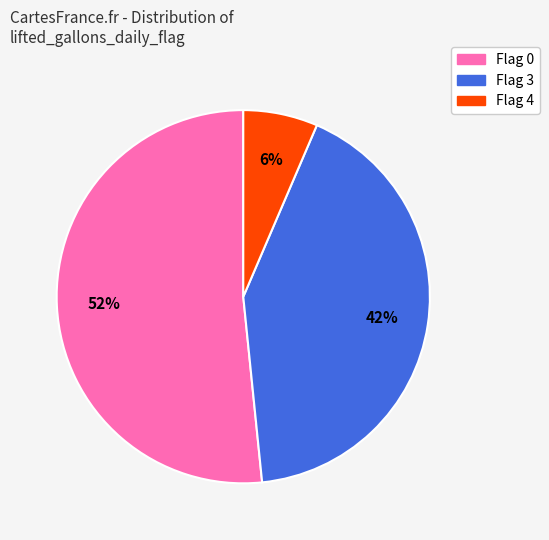

To the nearest percent, what is the combined percentage of Flag 0 and Flag 4?

58%